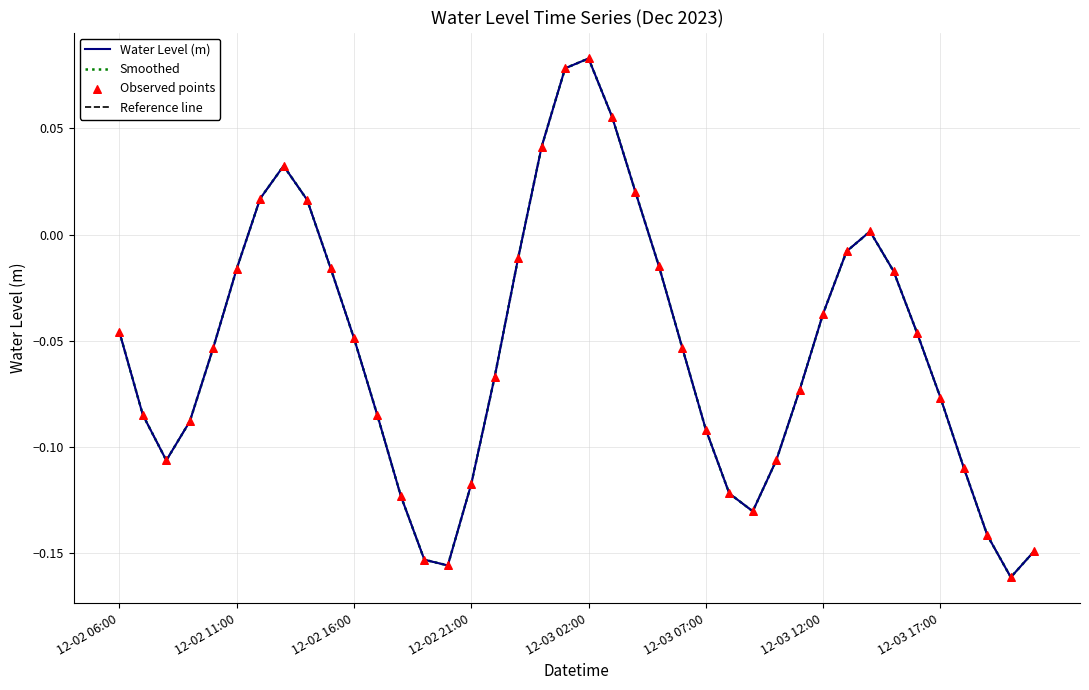

Does the chart have visible grid lines?

Yes